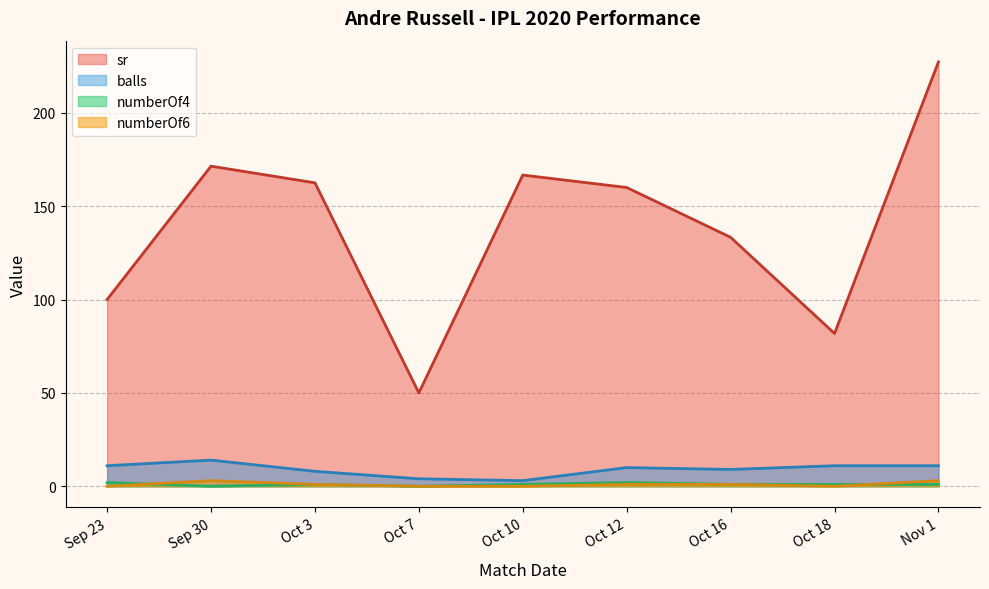

How many values in the sr series are below 160?

4